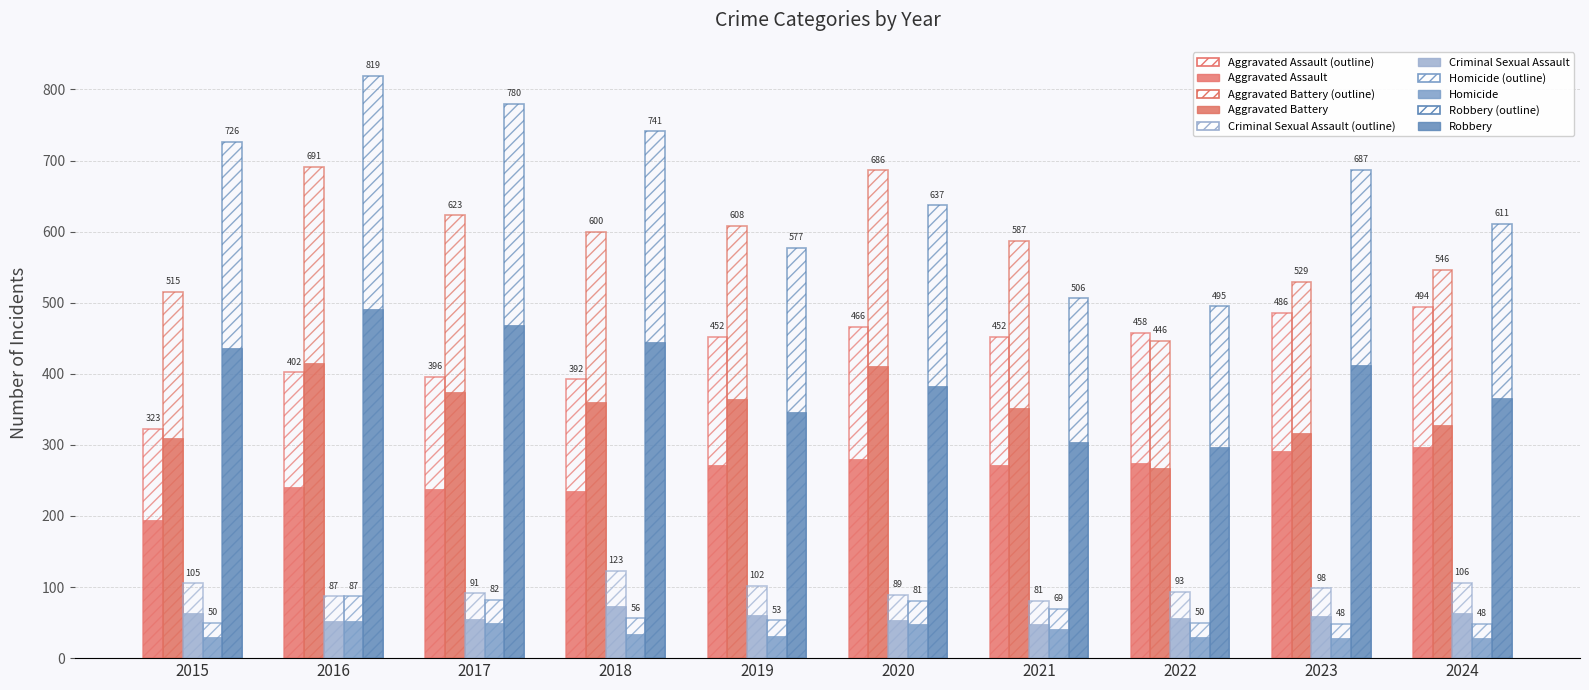

Count the number of categories in the chart.

10